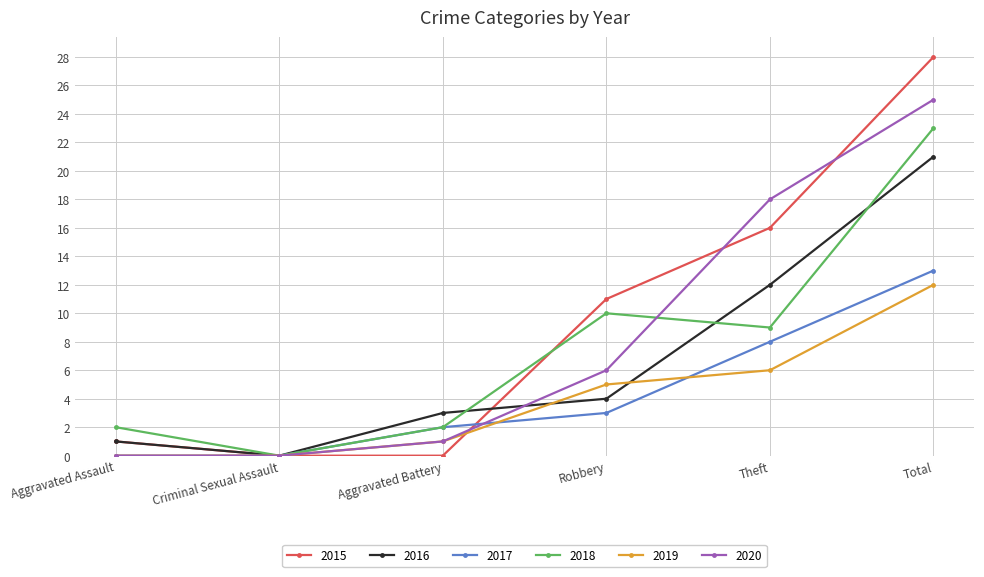

Does the chart display data point markers on the line(s)?

Yes